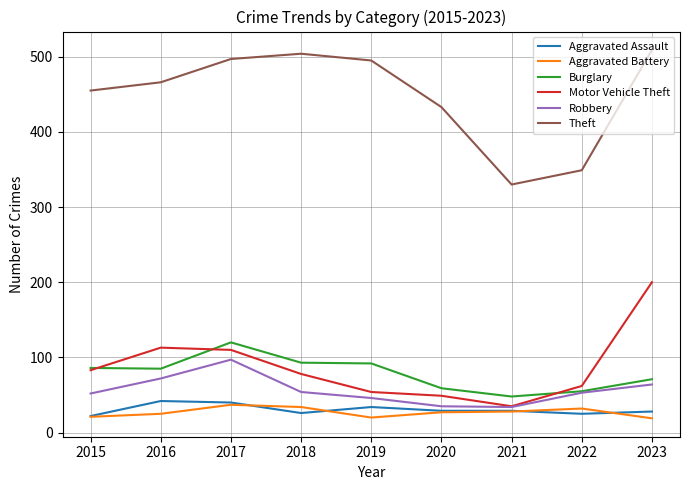

The Aggravated Assault series shows 5 at 2015. True or false?

False